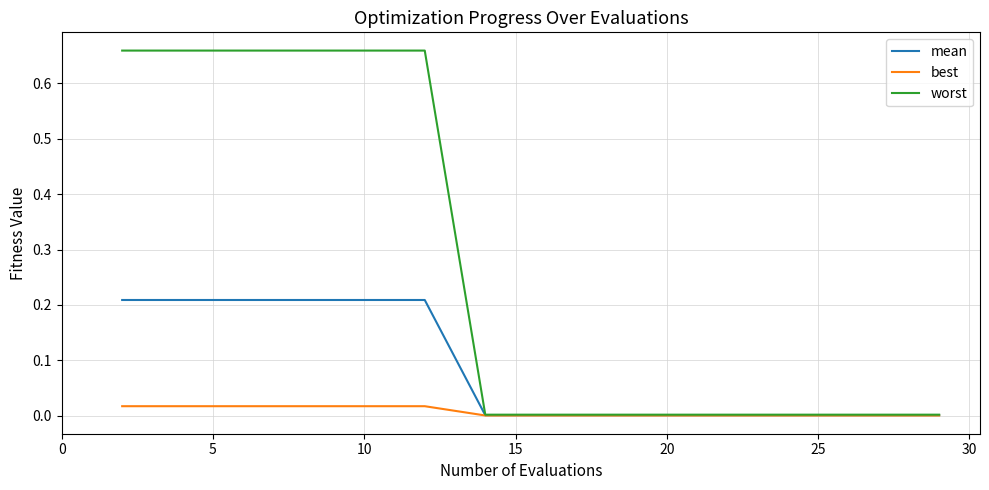

Which series has the widest spread of values?

worst